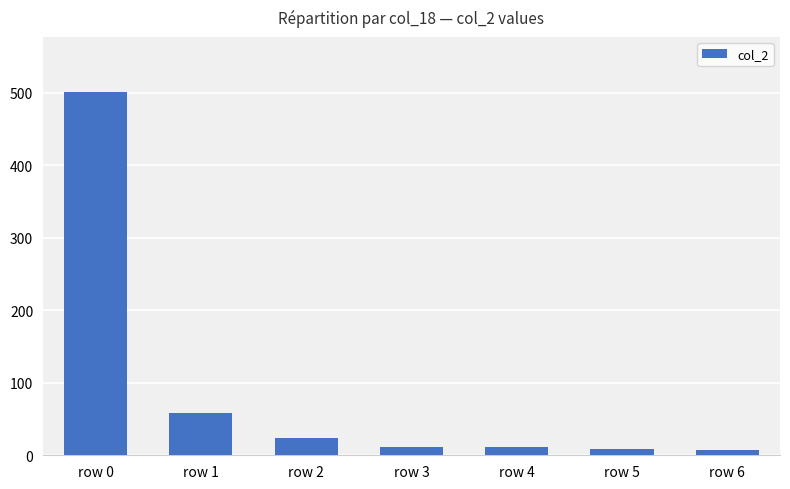

What is the sum of all values?

622